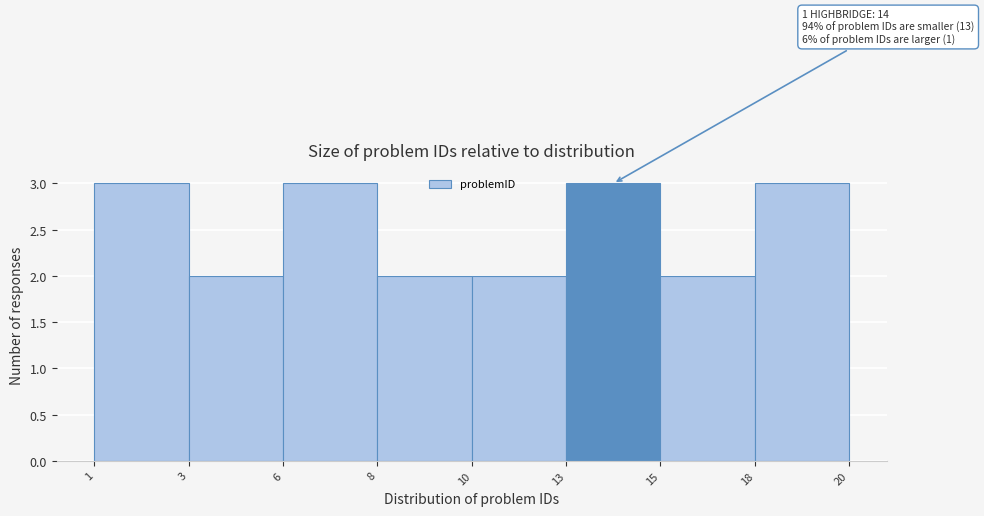

Reading left to right, transcribe all the data shown in this chart.

1=3	3=2	6=3	8=2	10=2	13=3	15=2	18=3